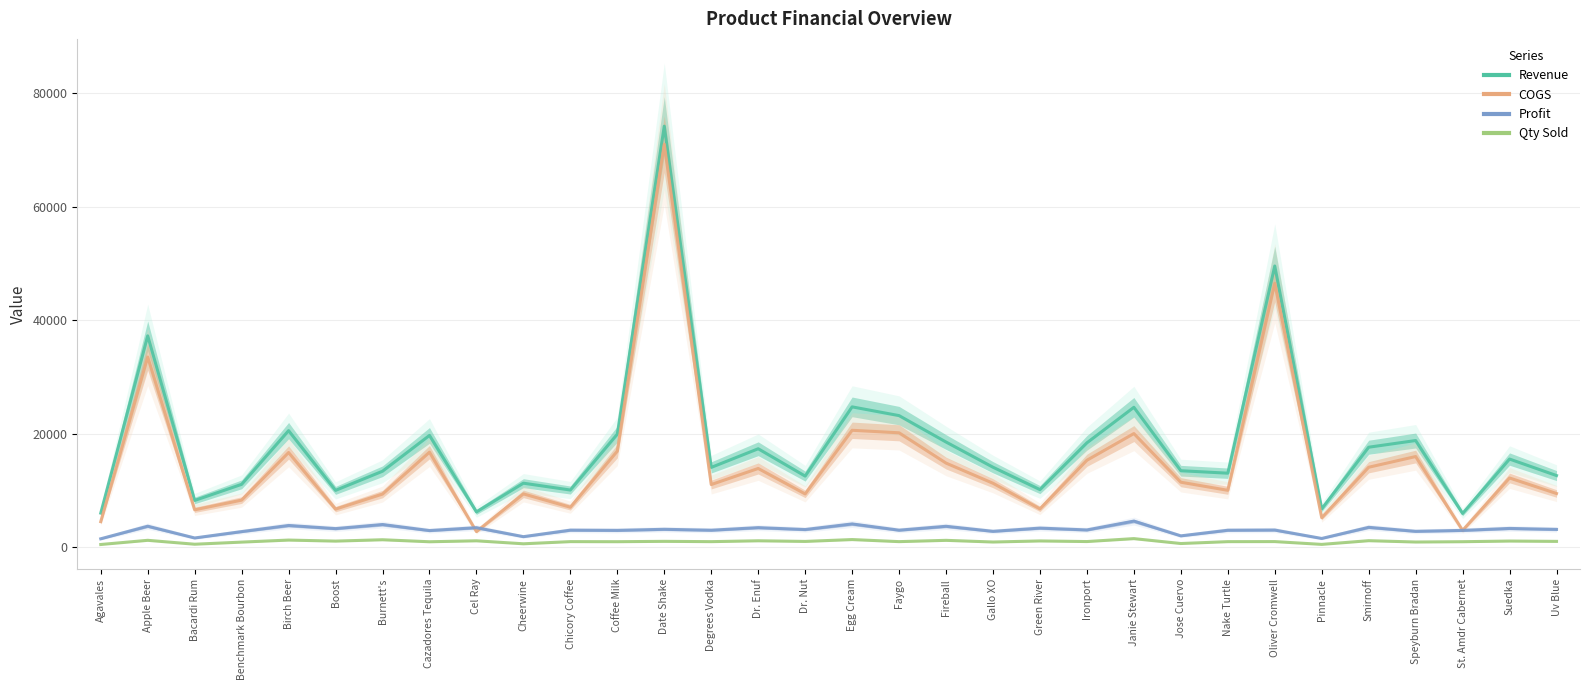

Is it true that Qty Sold equals 1010 at Chicory Coffee?

True